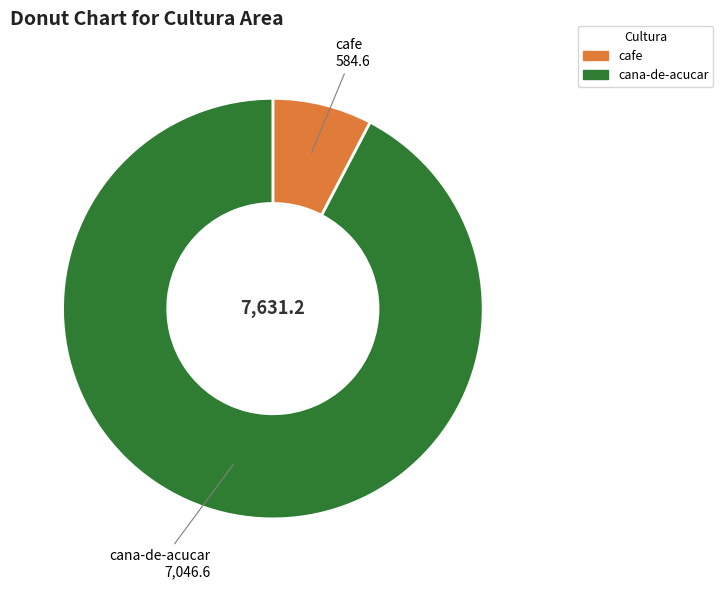

Do cana-de-acucar and cafe together represent more than half of the pie?

Yes